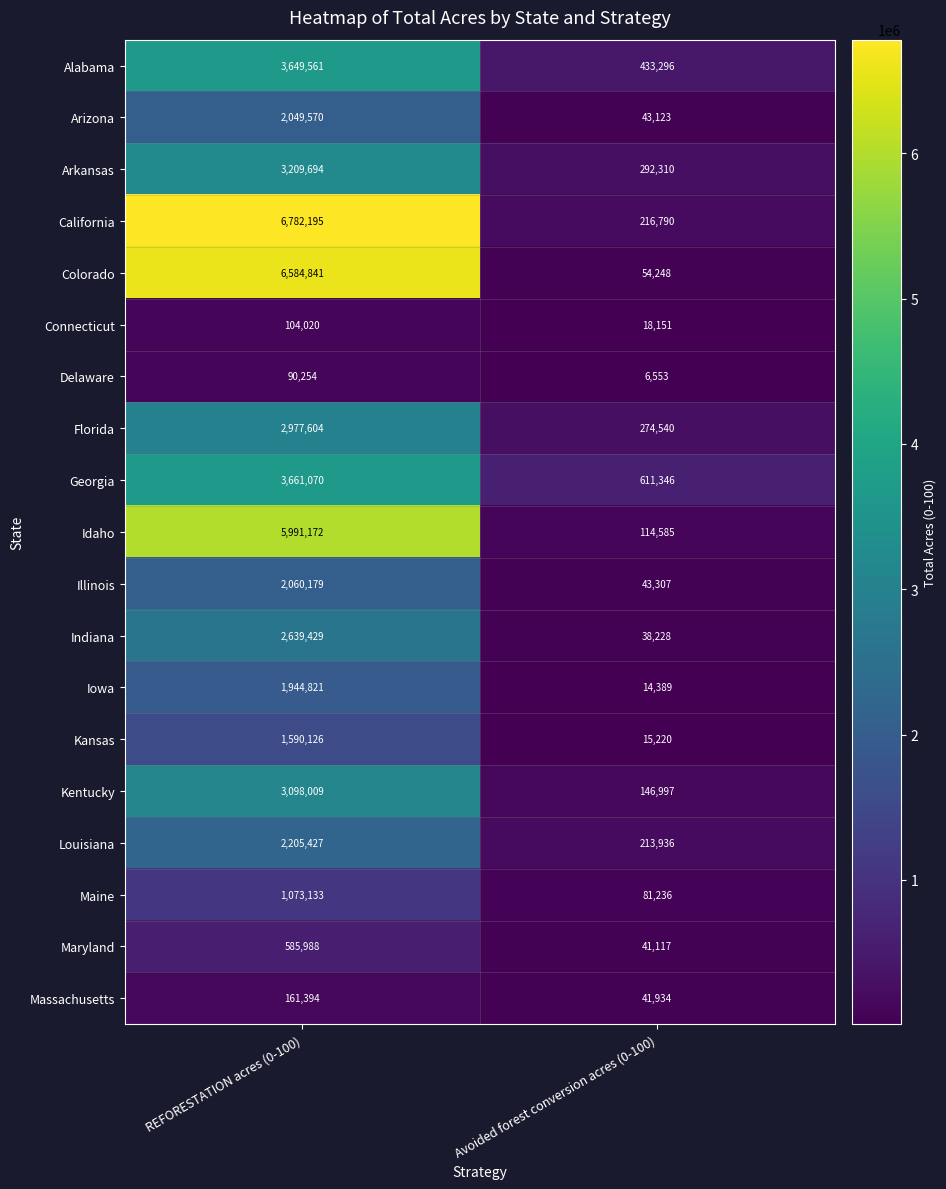

Between REFORESTATION acres (0-100) and Avoided forest conversion acres (0-100), which series saw the biggest shift?

California